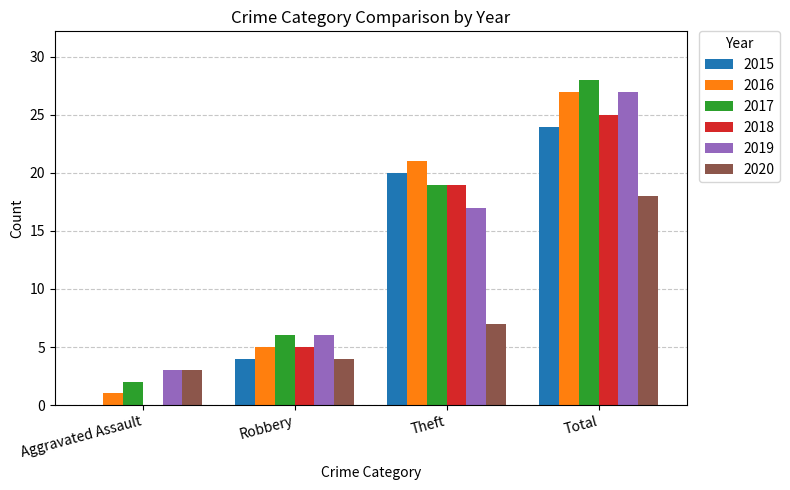

At which category is the sum across all series the highest?

Total